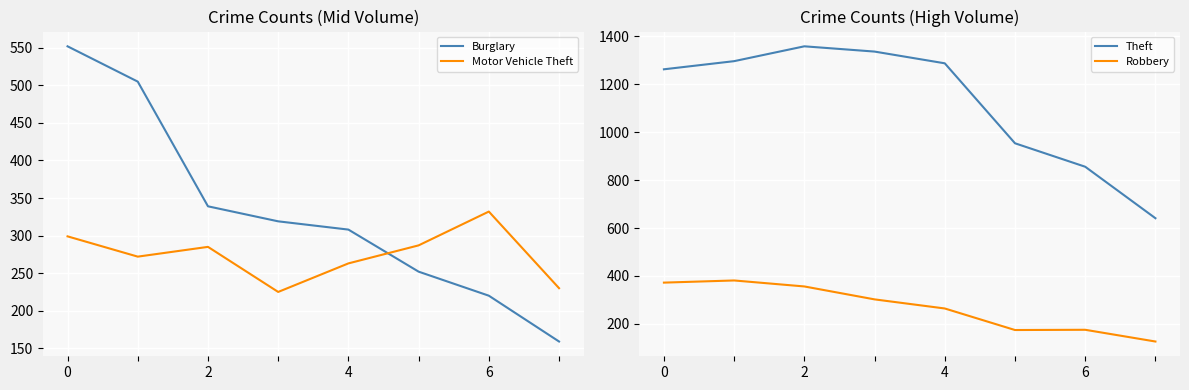

What is the lowest value of the Motor Vehicle Theft series?

225